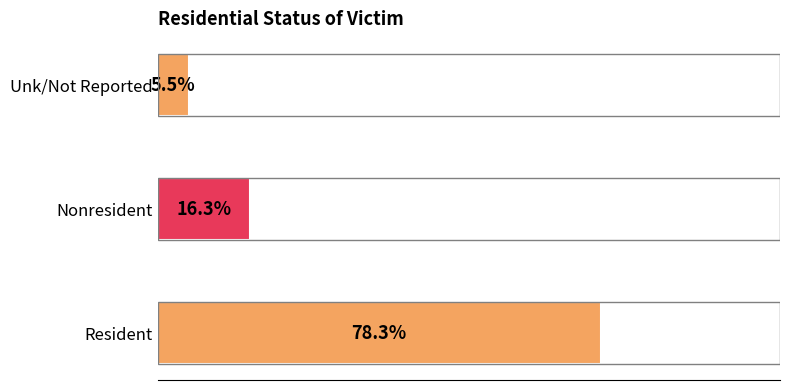

Between Unk/Not Reported and Nonresident, which is larger?

Nonresident